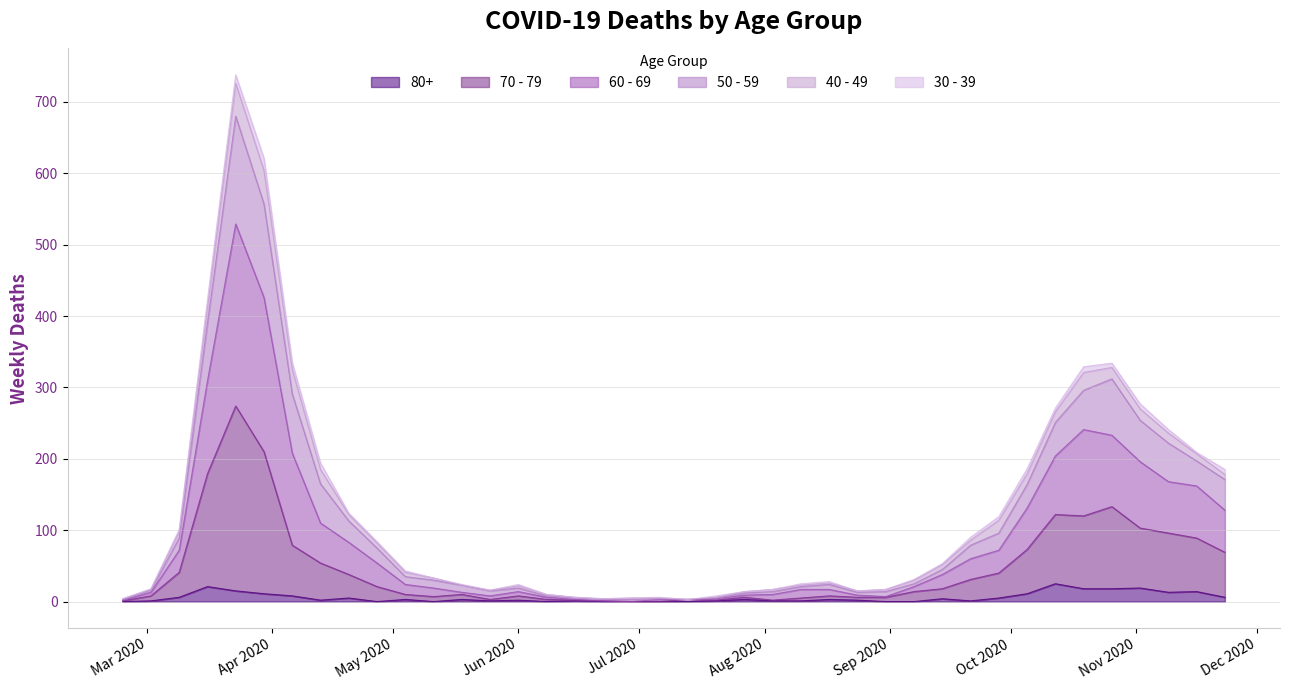

What is the difference between the highest and lowest values at 2020-03-16?

402